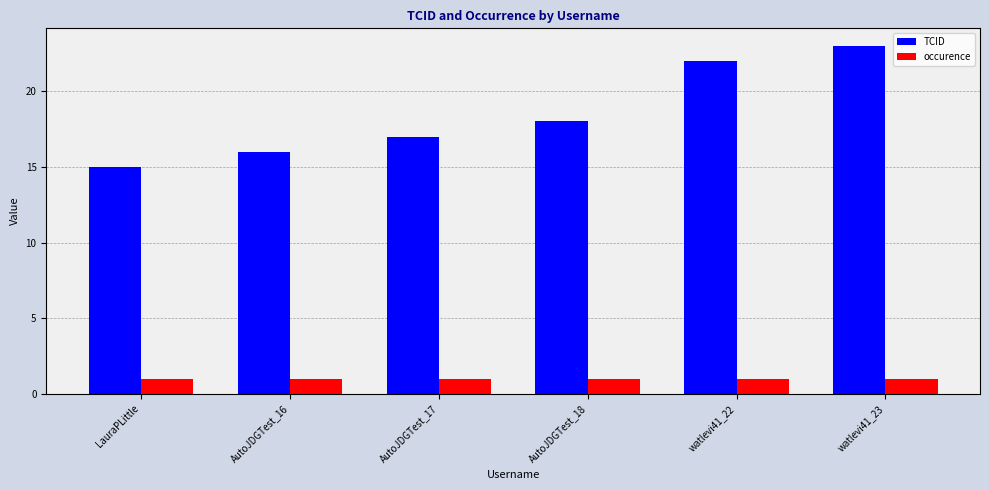

Are the bars horizontal?

No